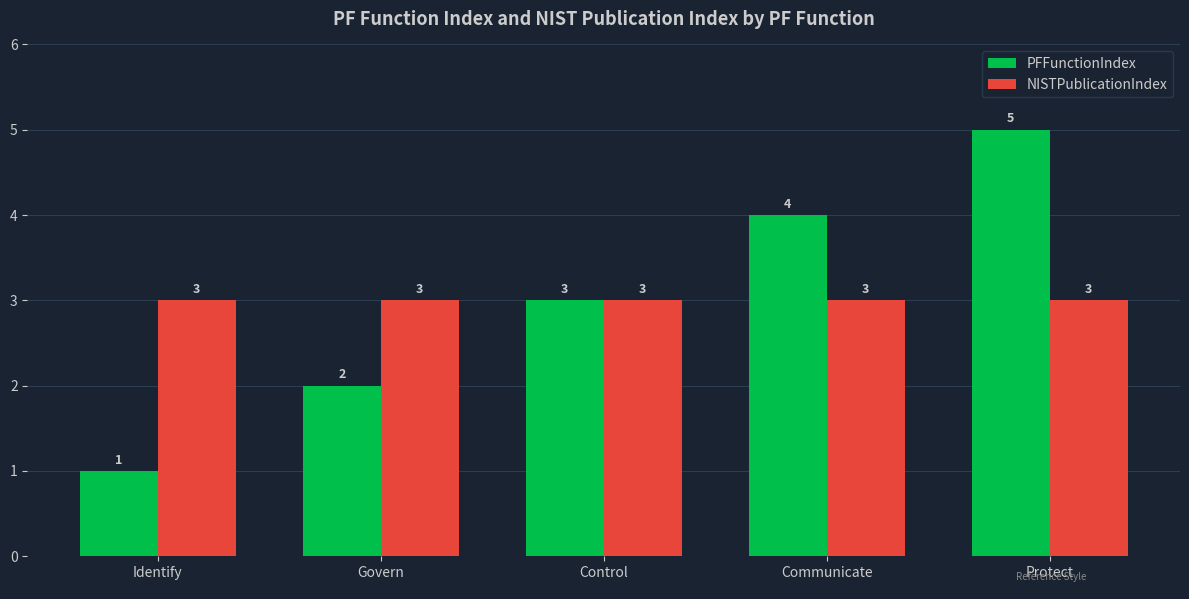

What is the greatest value displayed?

5